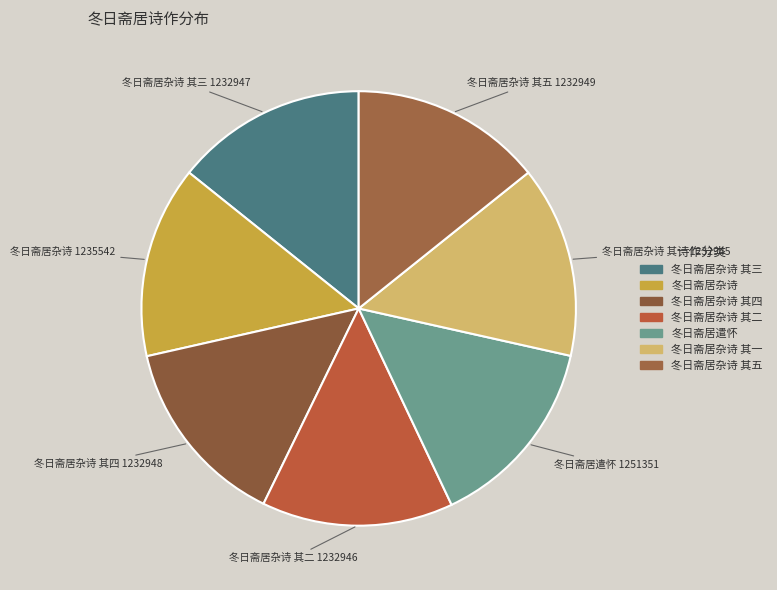

Count the number of slices in the pie.

7